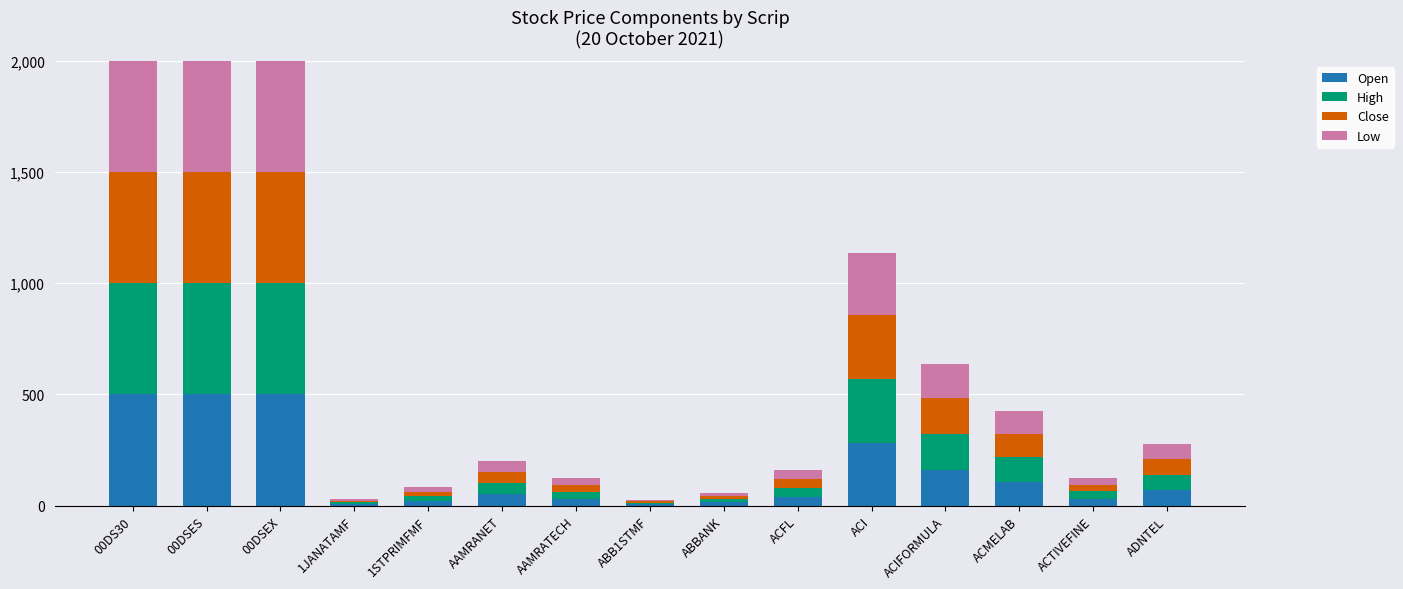

What is the total value across all series at ACIFORMULA?

636.6